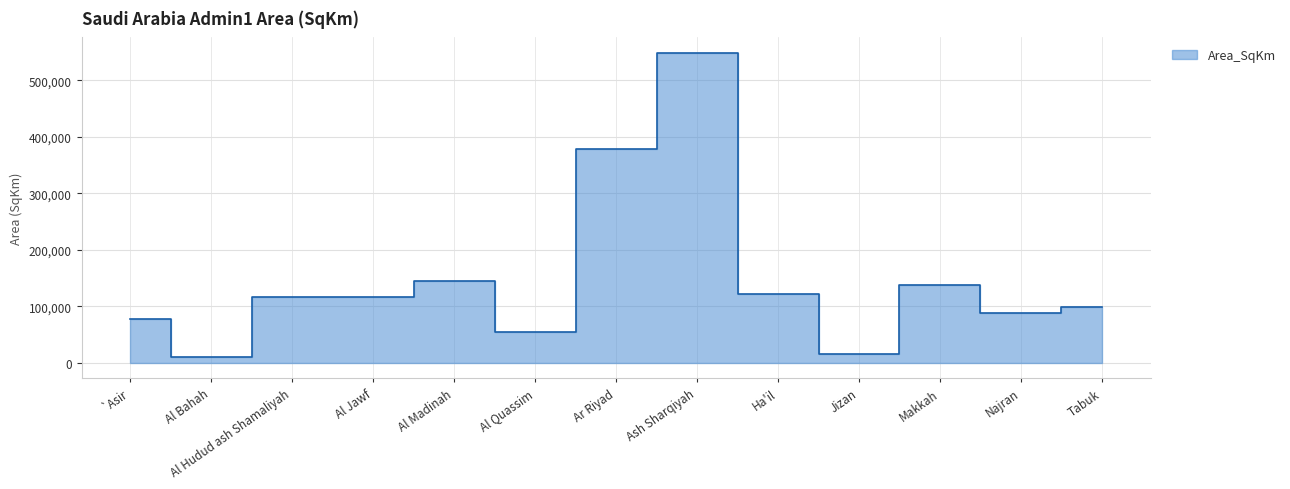

At which label does the data first exceed 116954?

Al Hudud ash Shamaliyah